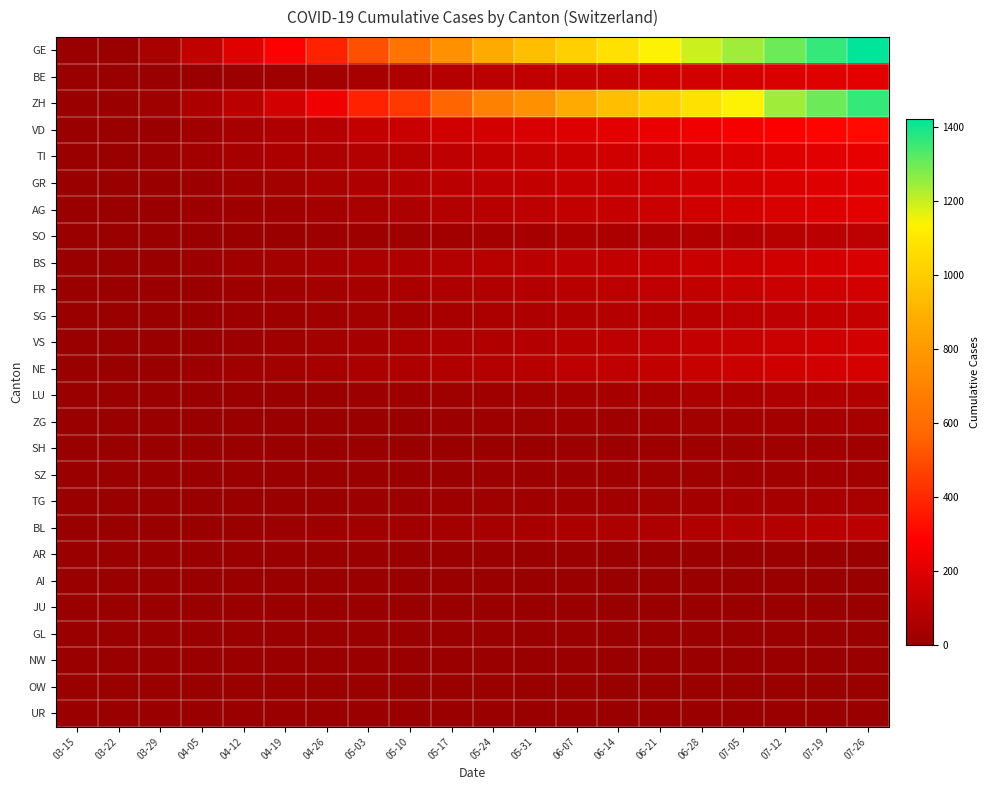

Between 07-19 and 03-22, which is larger?

07-19